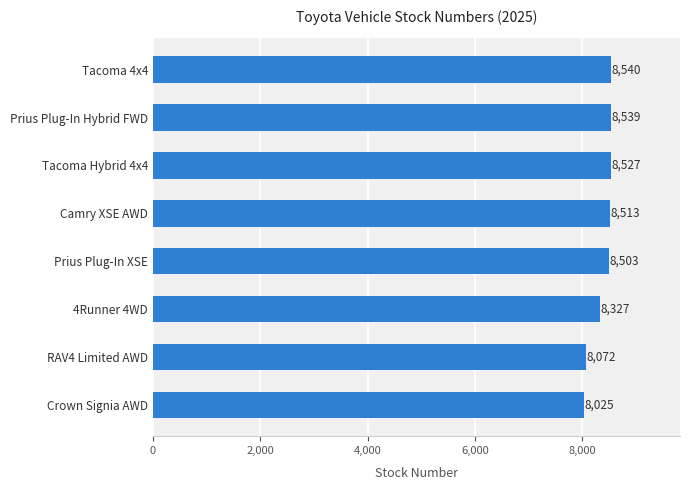

Approximately how many times larger is the value at Crown Signia AWD compared to 4Runner 4WD?

1.0